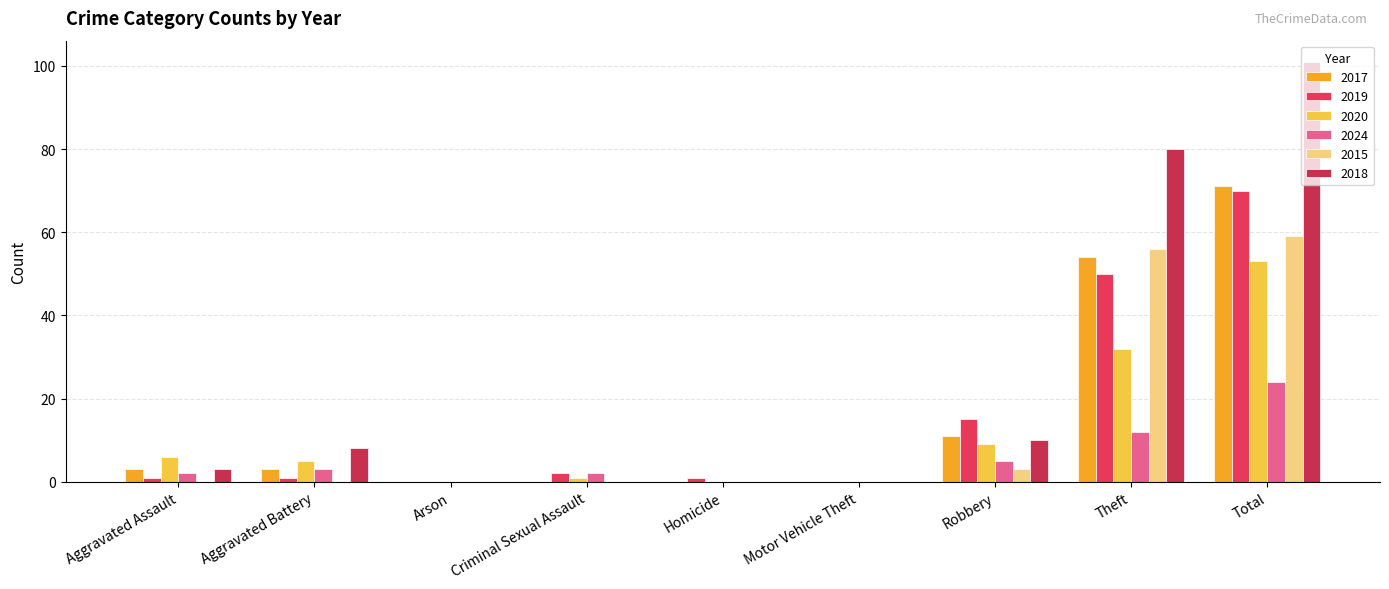

How many categories are shown in the chart?

9